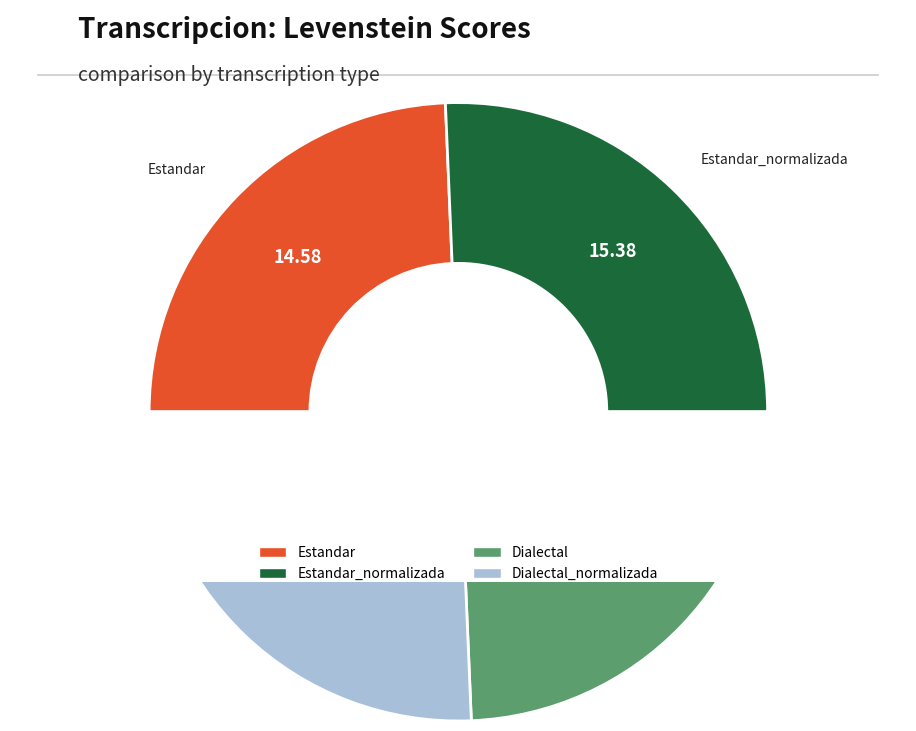

How much of the chart is everything except Dialectal?

75.7%